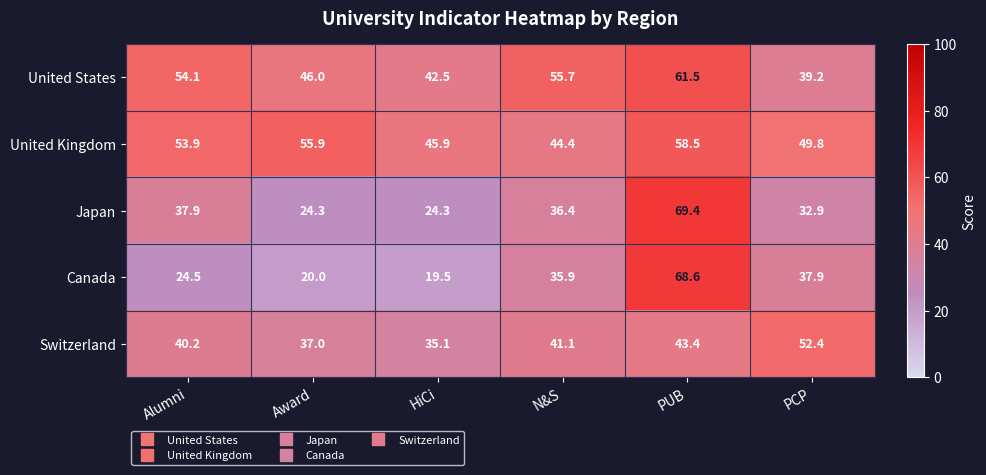

Reading left to right, transcribe all the data shown in this chart.

United States: 54.1	46.0	42.5	55.7	61.5	39.2
United Kingdom: 53.9	55.9	45.9	44.4	58.5	49.8
Japan: 37.9	24.3	24.3	36.4	69.4	32.9
Canada: 24.5	20.0	19.5	35.9	68.6	37.9
Switzerland: 40.2	37.0	35.1	41.1	43.4	52.4